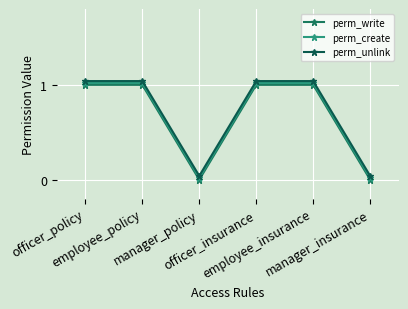

The perm_create series shows 1.0 at employee_policy. True or false?

True